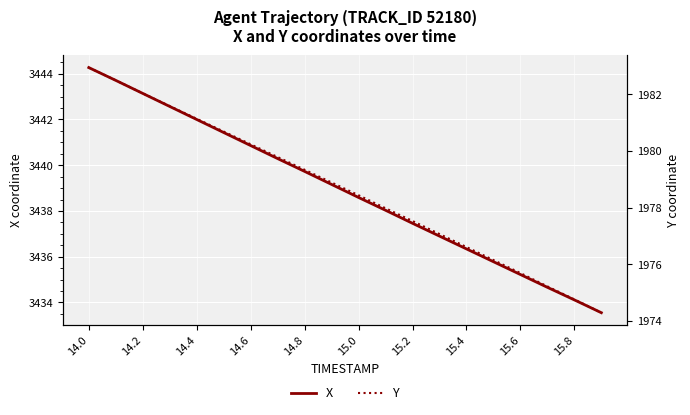

What is the lowest value of the X series?

3433.6